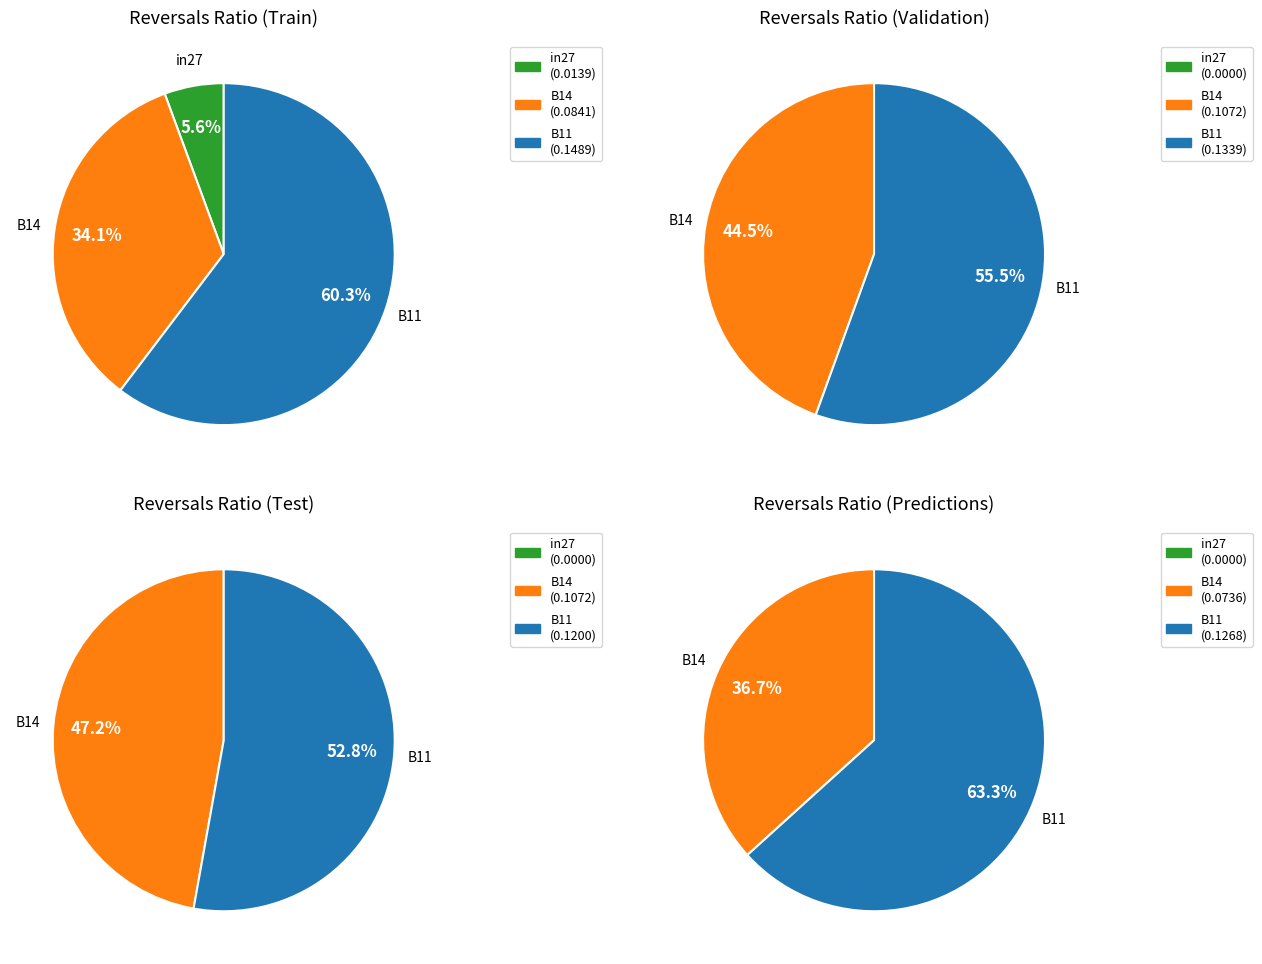

Is there a majority slice in this chart?

Yes